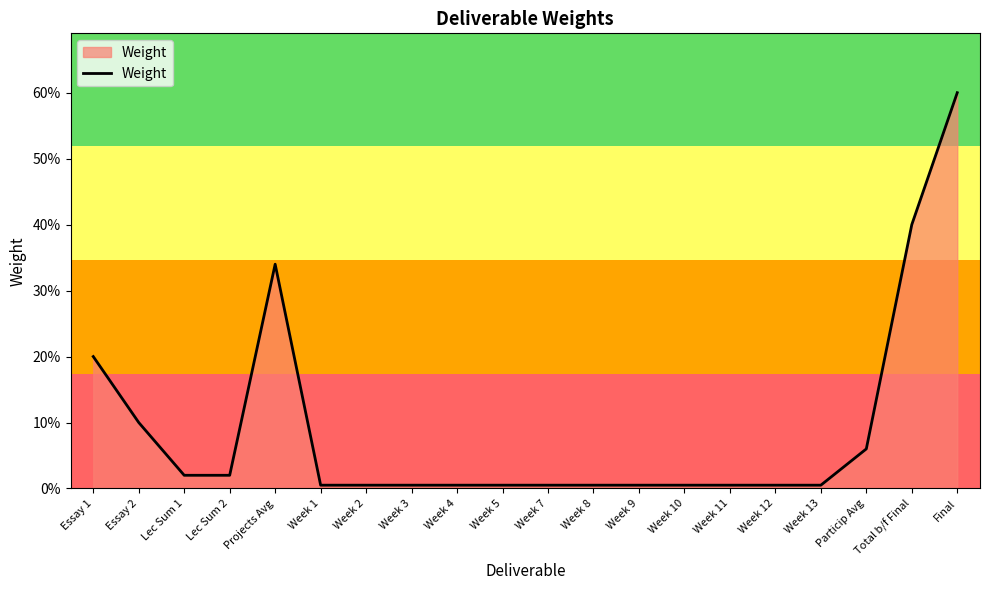

What is the greatest value displayed?

0.6